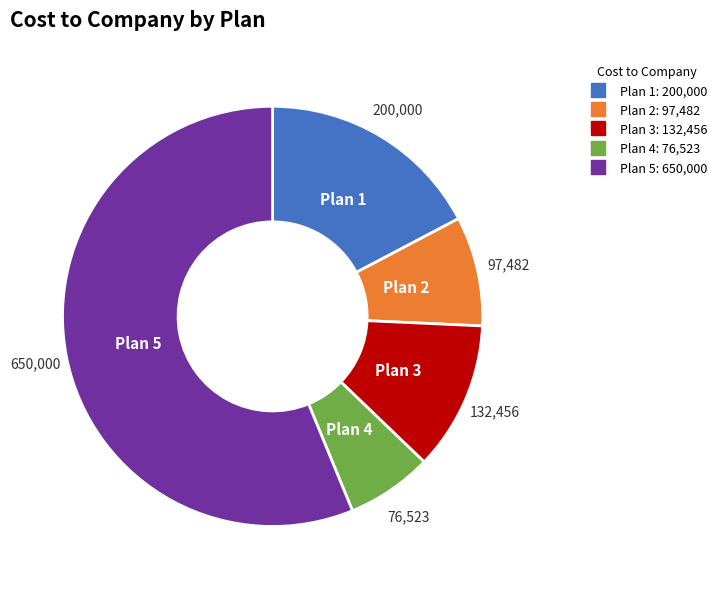

The Plan 5 slice represents 56% of the pie. True or false?

True